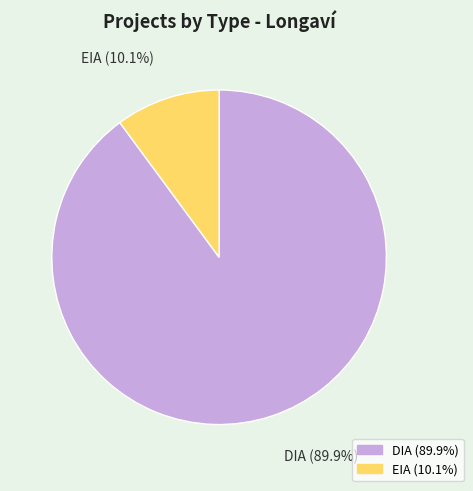

How many segments does this pie chart have?

2